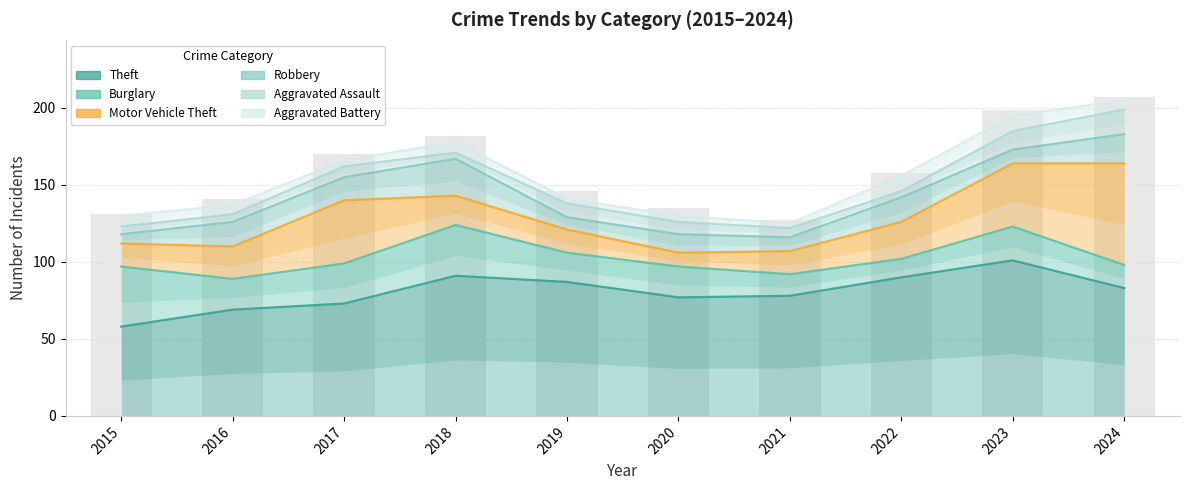

Reading right to left, extract all data points from this chart.

Theft: 2024=83	2023=101	2022=90	2021=78	2020=77	2019=87	2018=91	2017=73	2016=69	2015=58
Burglary: 2024=98	2023=123	2022=102	2021=92	2020=97	2019=106	2018=124	2017=99	2016=89	2015=97
Motor Vehicle Theft: 2024=164	2023=164	2022=126	2021=107	2020=106	2019=121	2018=143	2017=140	2016=110	2015=112
Robbery: 2024=183	2023=173	2022=142	2021=116	2020=118	2019=129	2018=167	2017=155	2016=126	2015=118
Aggravated Assault: 2024=199	2023=185	2022=146	2021=122	2020=126	2019=138	2018=171	2017=162	2016=131	2015=123
Aggravated Battery: 2024=205	2023=195	2022=156	2021=125	2020=130	2019=141	2018=178	2017=166	2016=137	2015=130